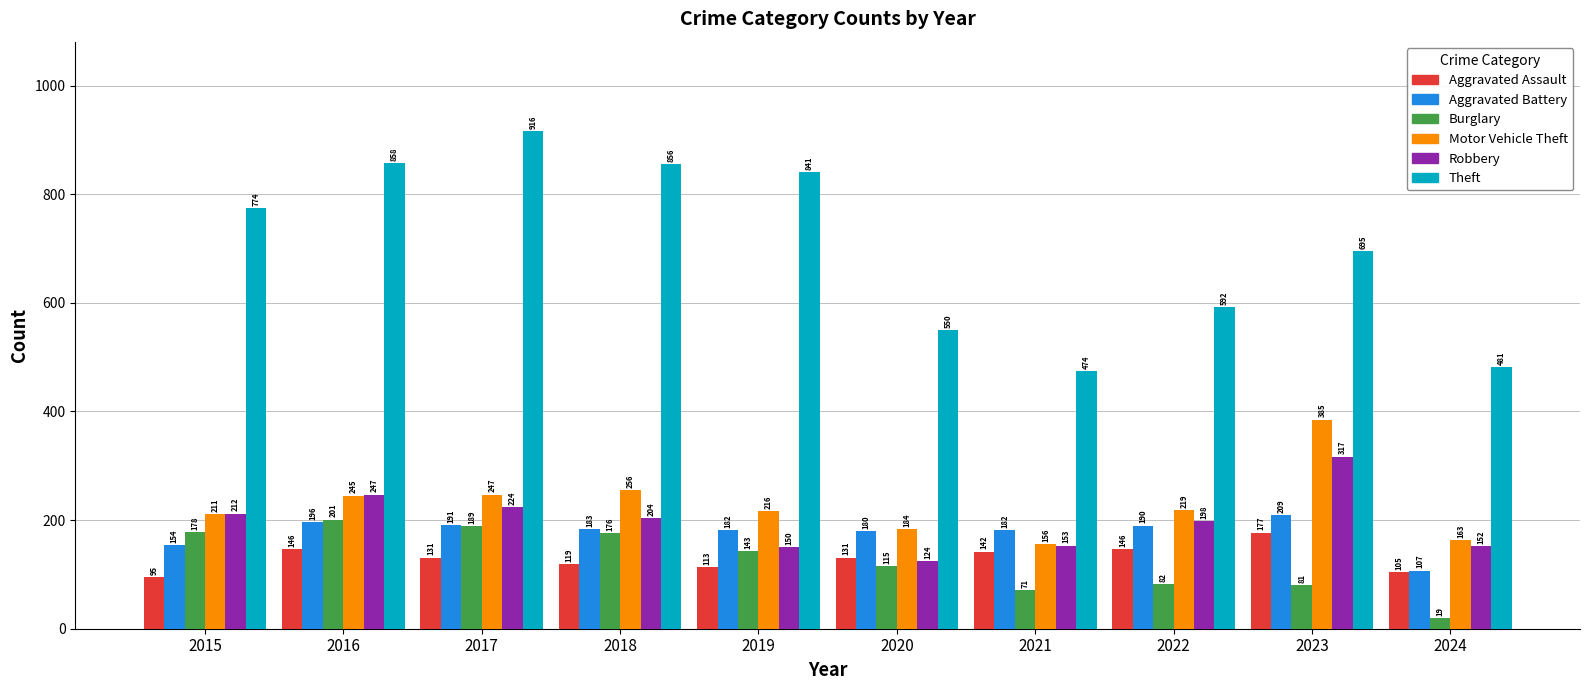

At which category is the sum across all series the highest?

2017